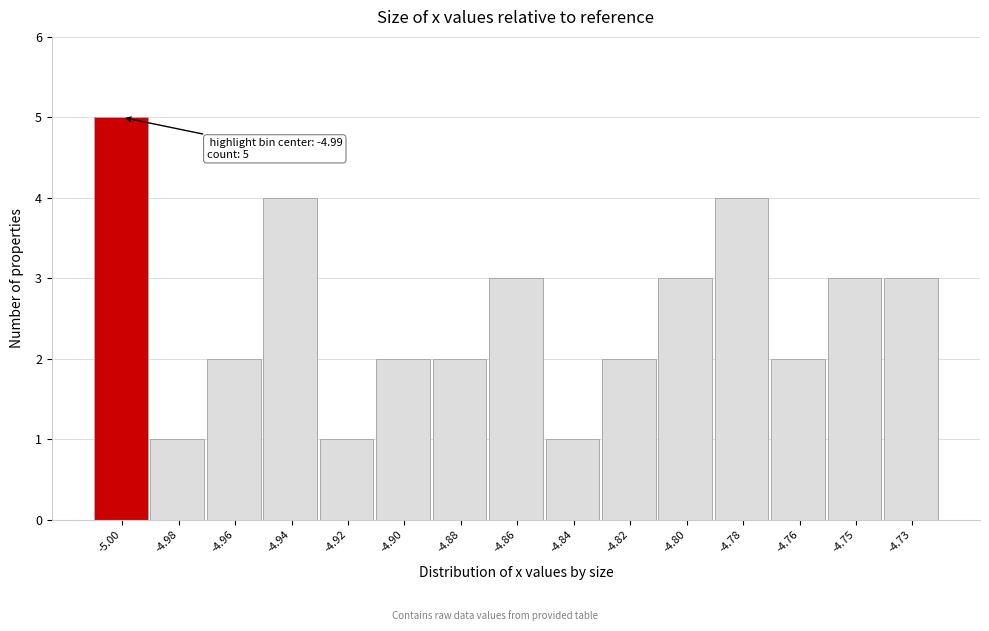

Reading right to left, what are all the values shown in this chart?

-4.73=3	-4.75=3	-4.76=2	-4.78=4	-4.80=3	-4.82=2	-4.84=1	-4.86=3	-4.88=2	-4.90=2	-4.92=1	-4.94=4	-4.96=2	-4.98=1	-5.00=5